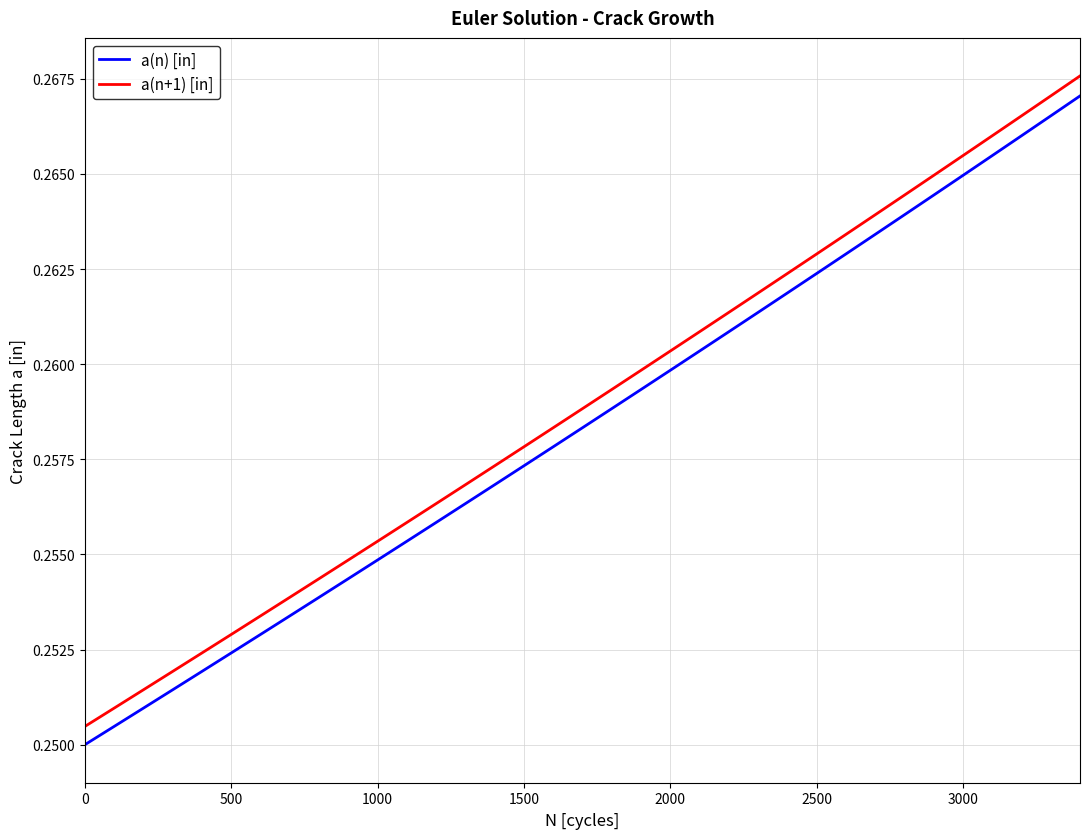

True or false: a(n) [in] and a(n+1) [in] cross at least once.

False